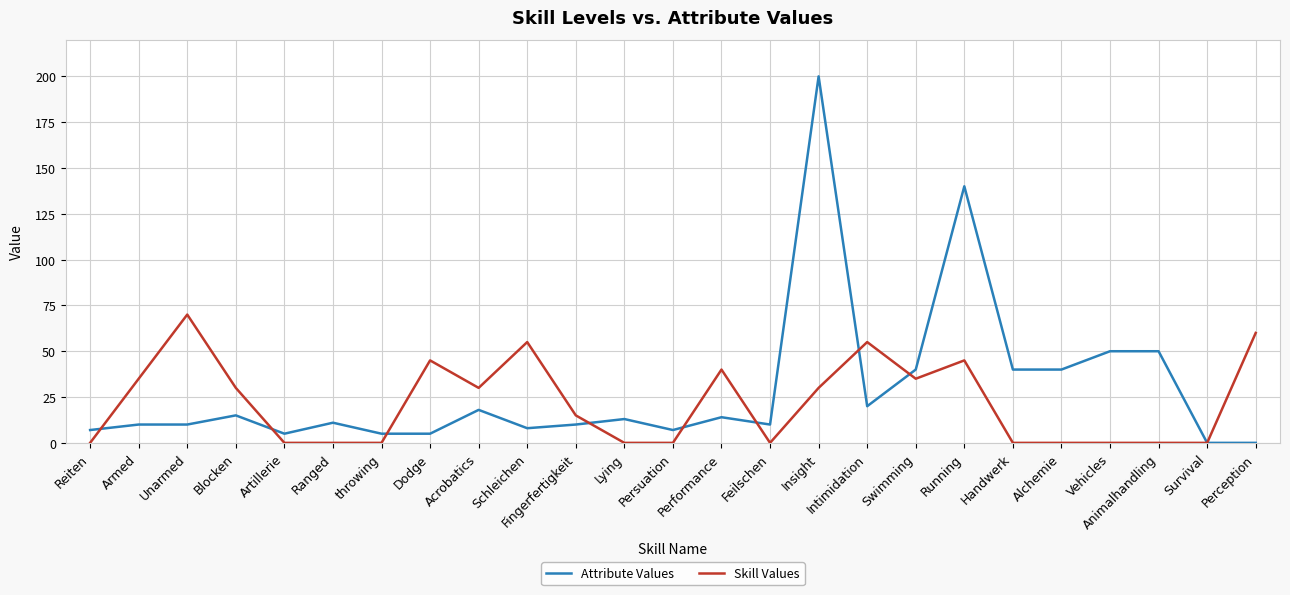

True or false: Skill Values has a value of -43 at Vehicles.

False